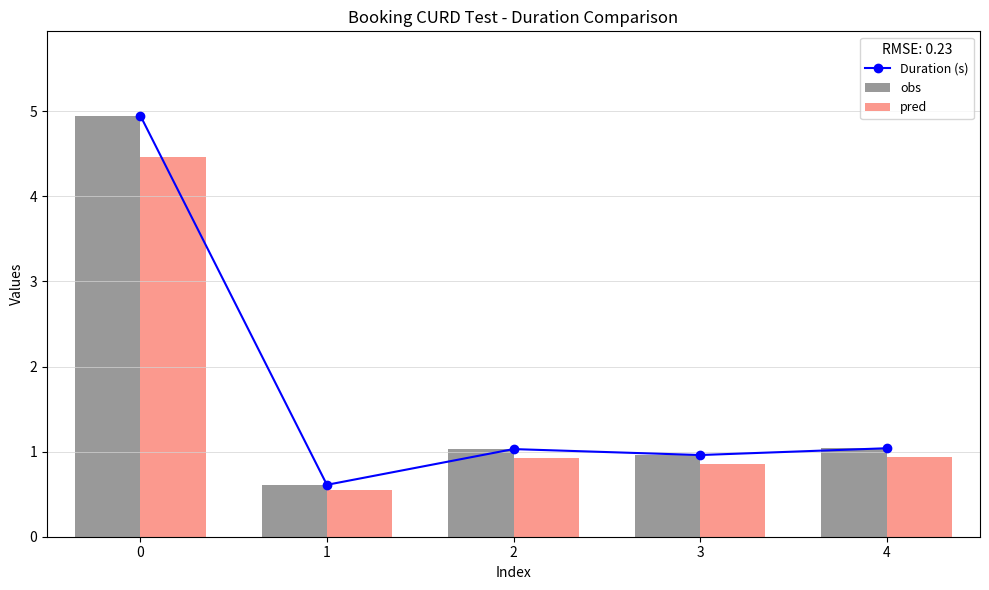

List the series in order of their peak value, lowest first.

pred, Duration (s), obs